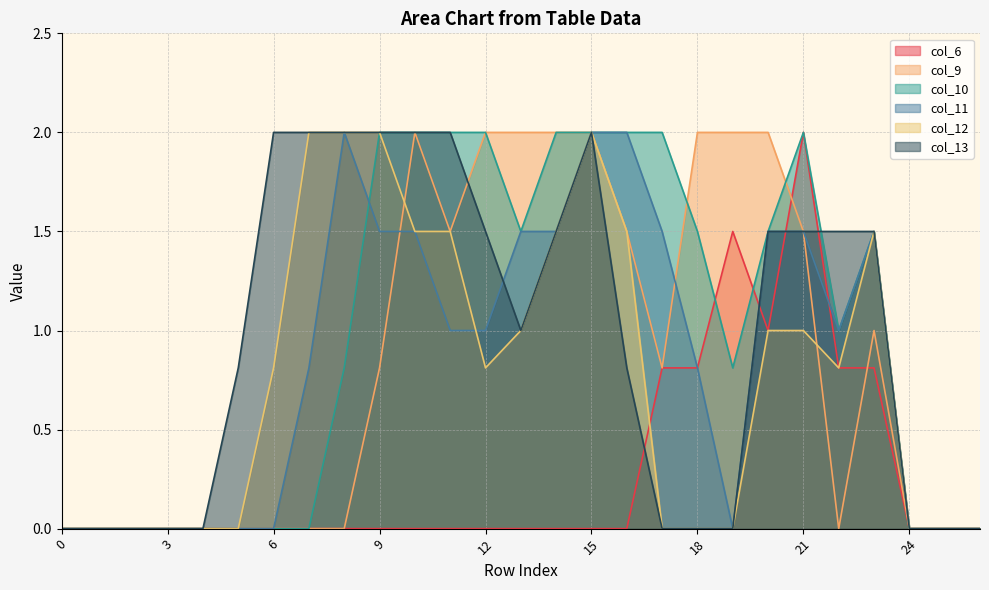

How many data points in col_13 are less than 1?

13